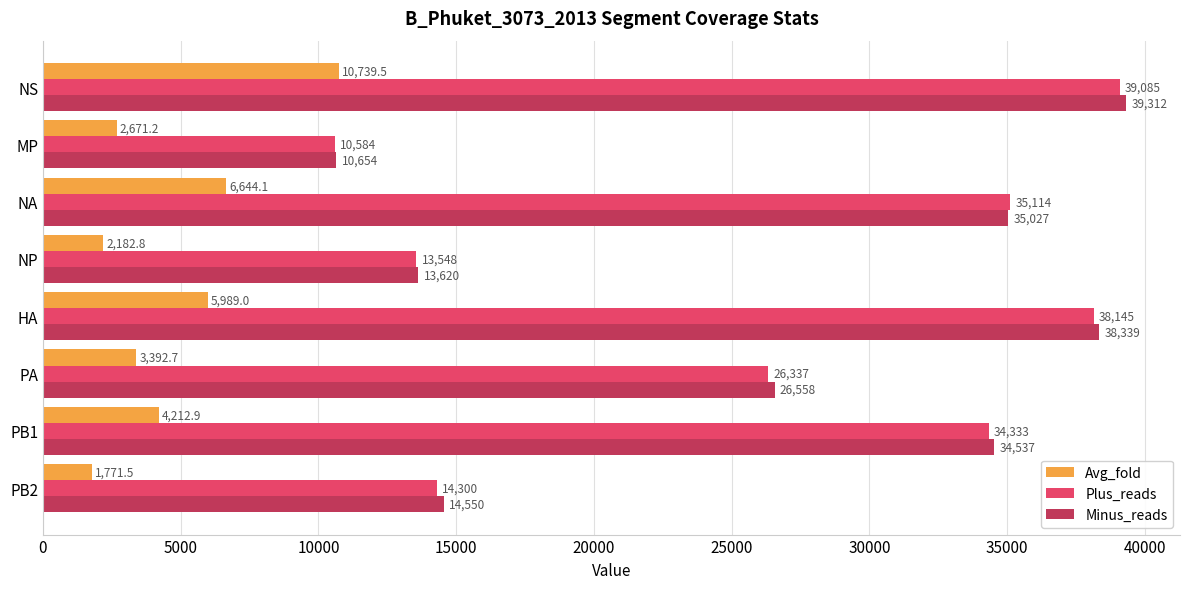

What is the average value of the Avg_fold series?

4700.5